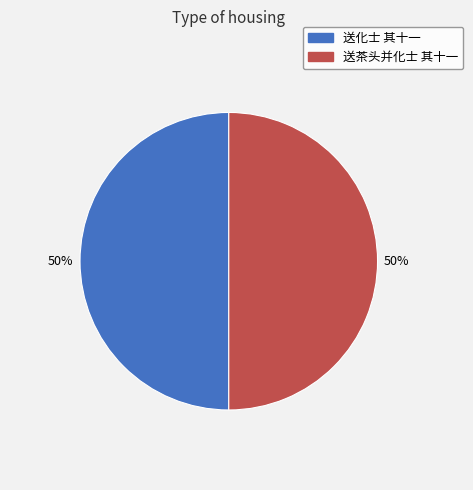

What percentage is the 送化士 其十一 slice, to the nearest percent?

50%